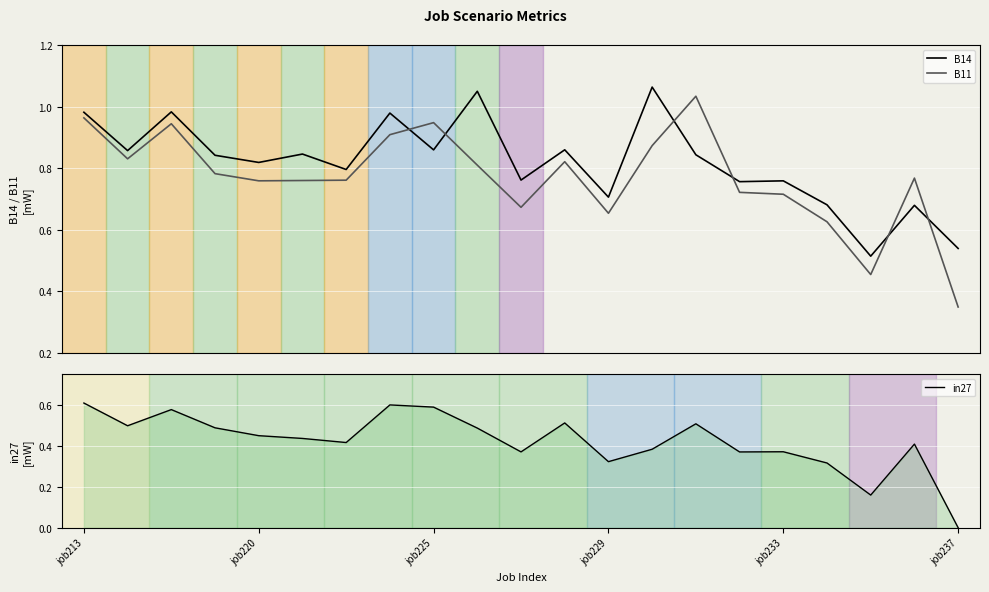

Which series ends up on top after the final intersection of B11 and B14?

B14